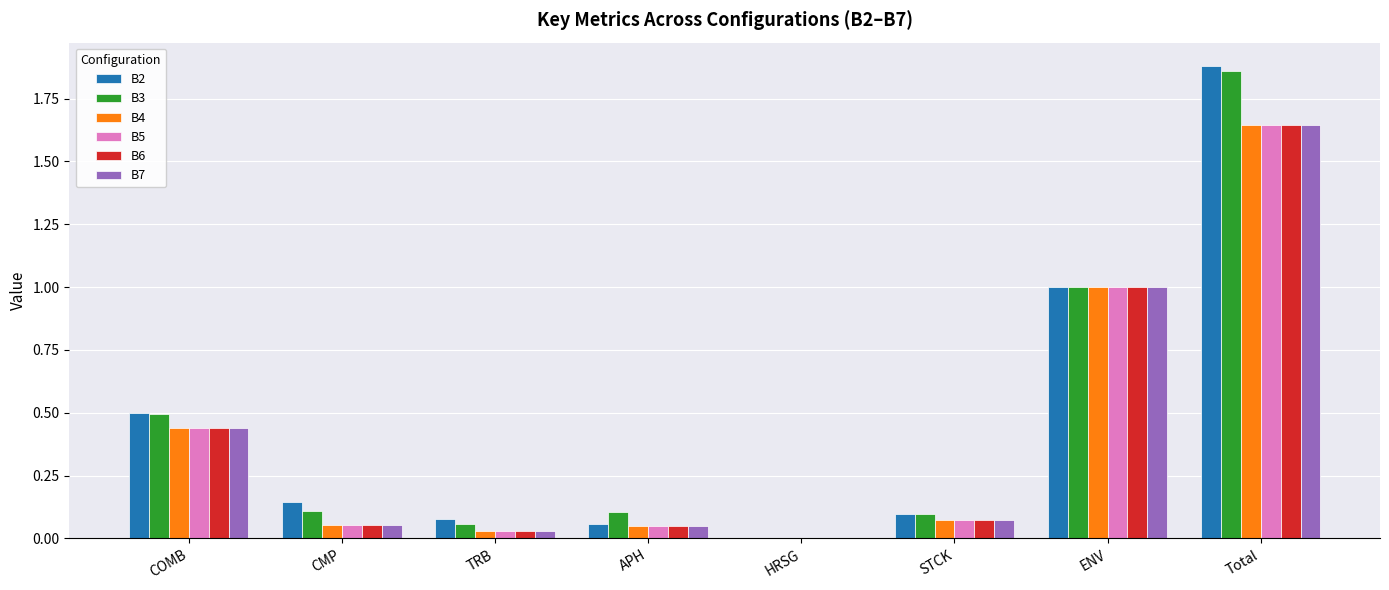

What is the sum of the B2 values at TRB and ENV?

1.1